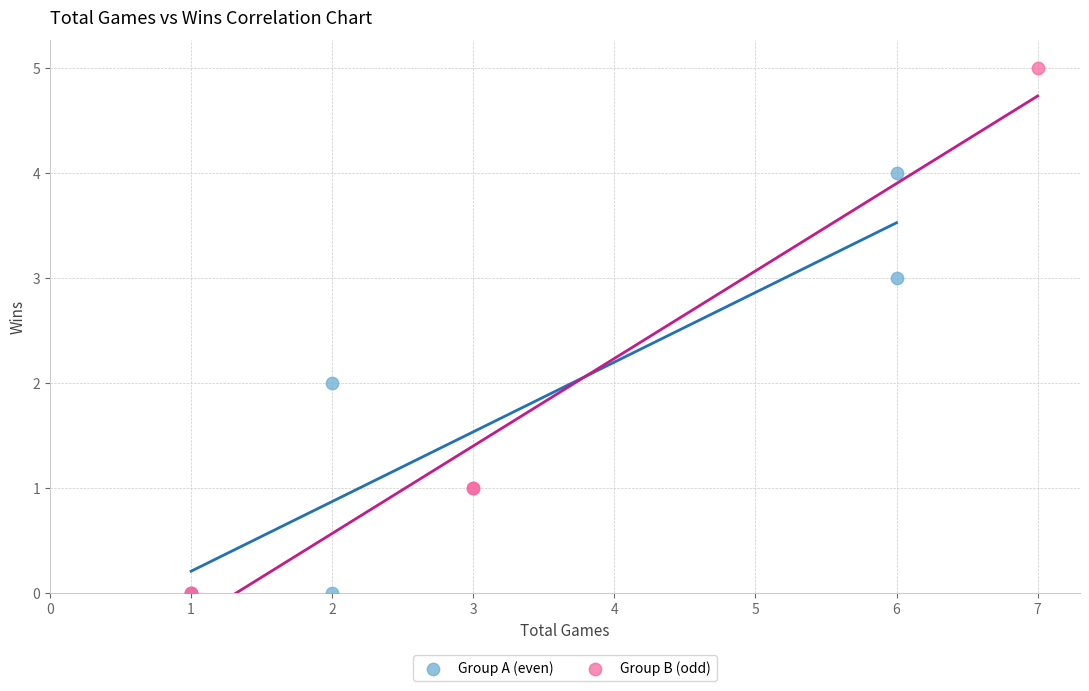

Which series has the widest spread of Y values?

Group B (odd)